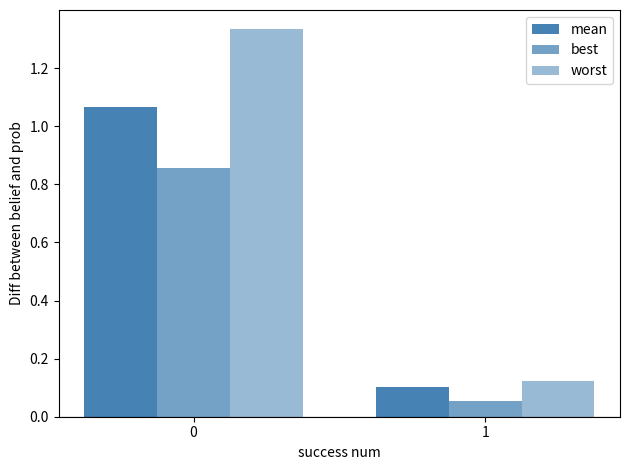

What is the value of the worst bar at the 1st from the left?

1.3